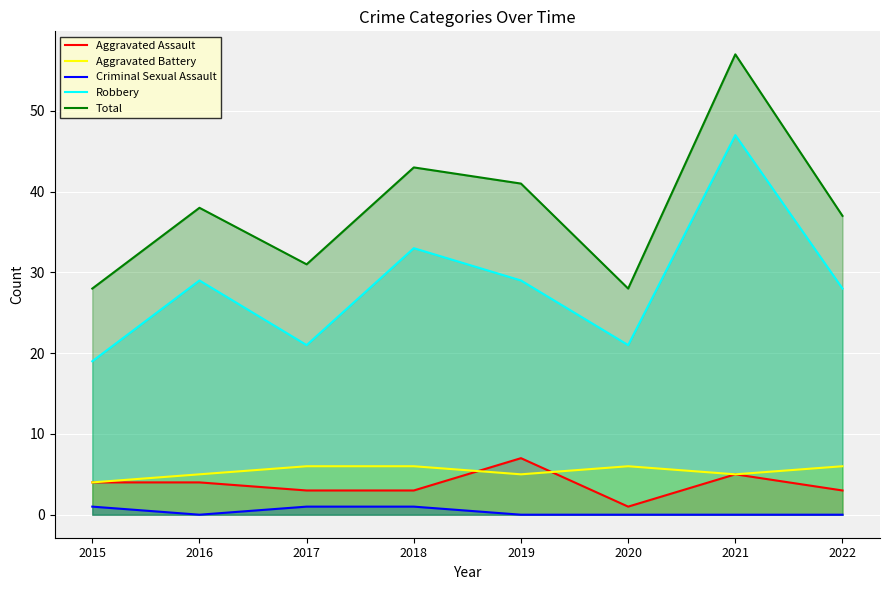

At how many categories does at least one series exceed 21?

8